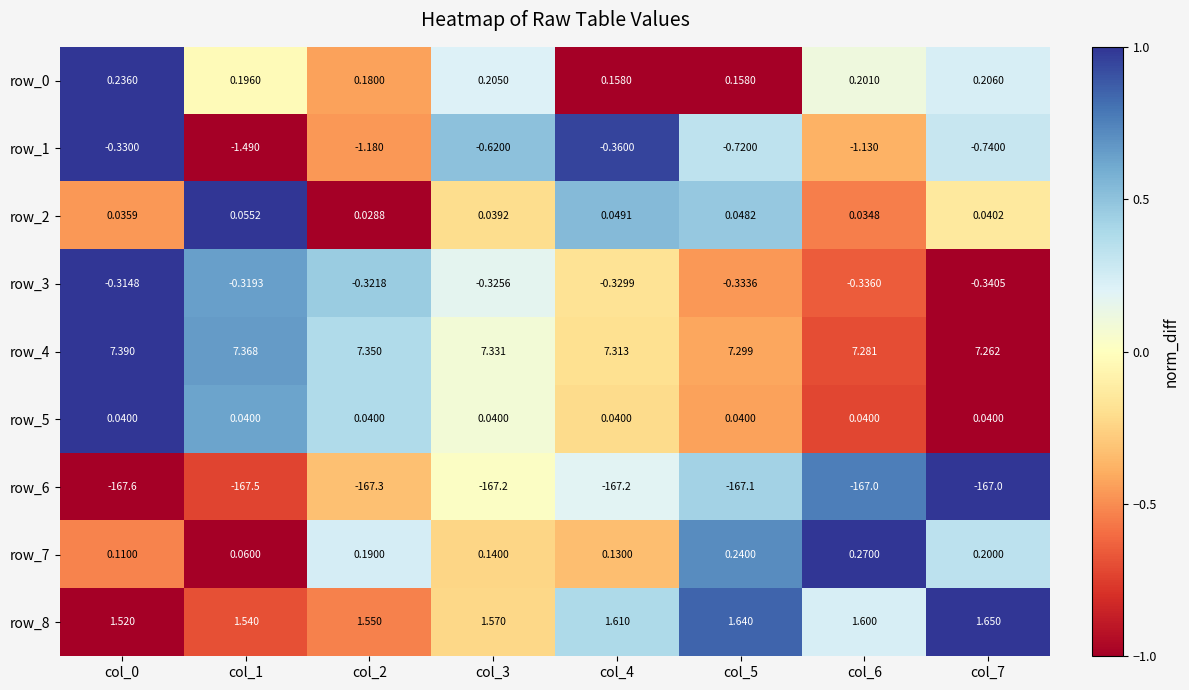

Which series has the largest range (max minus min)?

row_1